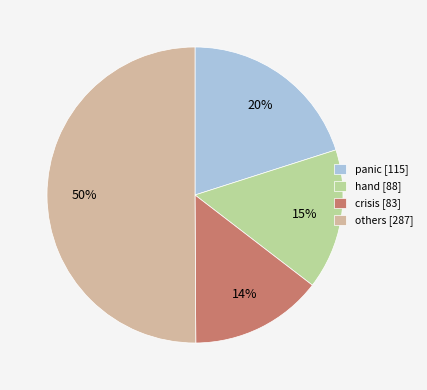

How many slices are in this pie chart?

4